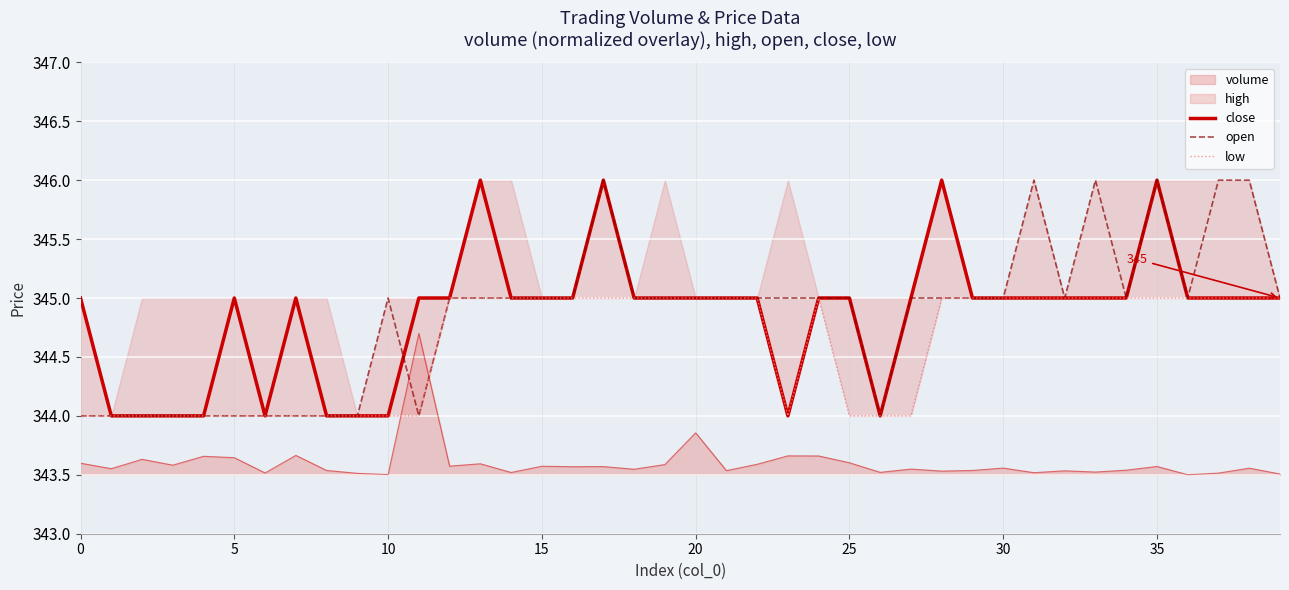

The close series shows 345 at 21. True or false?

True